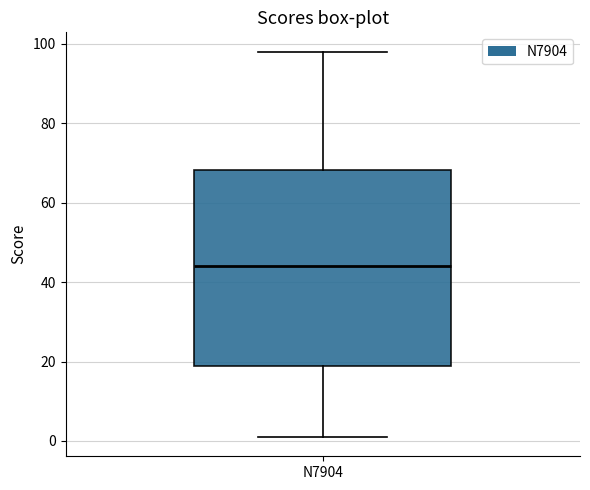

Transcribe this box plot: give where the median line is, the range the box spans, and where the two whiskers end, as read against the y-axis. The values are not printed on the chart, so give them approximately, as read against the axis.

median 44, box 18 to 68, whiskers 2 to 98